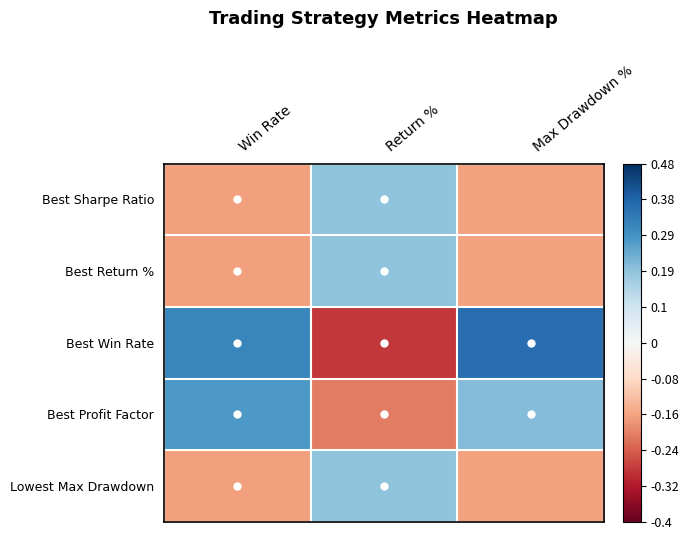

Reading left to right, transcribe all the data shown in this chart.

Best Sharpe Ratio: Win Rate=-0.8	Return %=0.8	Max Drawdown %=-0.8
Best Return %: Win Rate=-0.8	Return %=0.8	Max Drawdown %=-0.8
Best Win Rate: Win Rate=1.3	Return %=-1.4	Max Drawdown %=1.5
Best Profit Factor: Win Rate=1.1	Return %=-1.0	Max Drawdown %=0.9
Lowest Max Drawdown: Win Rate=-0.8	Return %=0.8	Max Drawdown %=-0.8